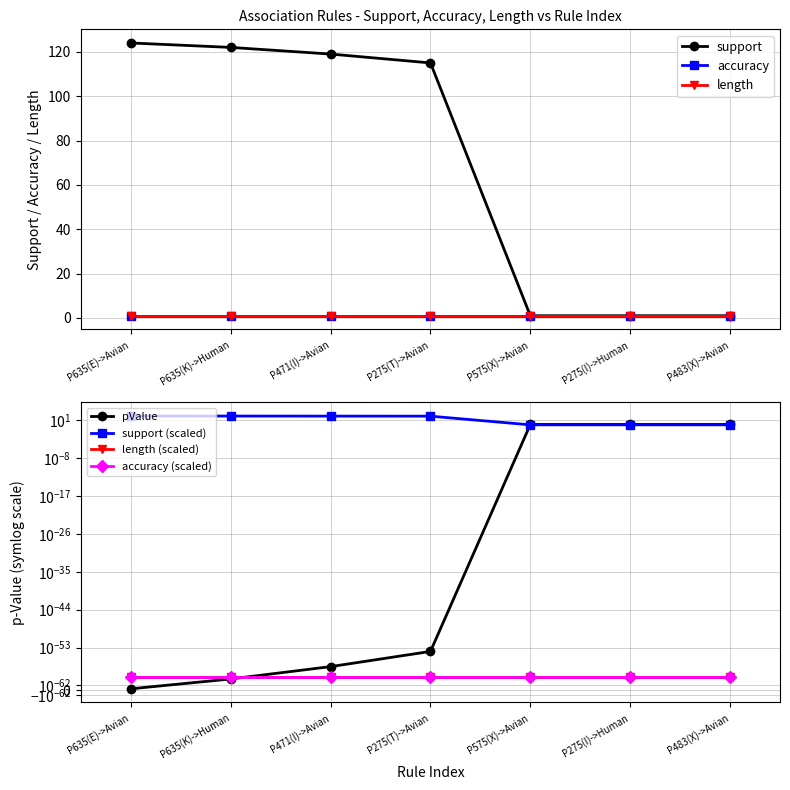

At P635(K)->Human, list the series in order from largest to smallest.

support, pValue